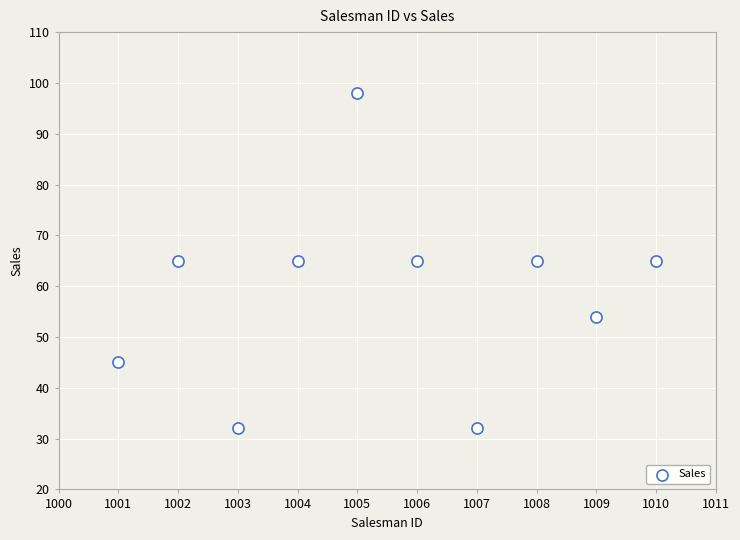

What is the range of X values (max minus min)?

9